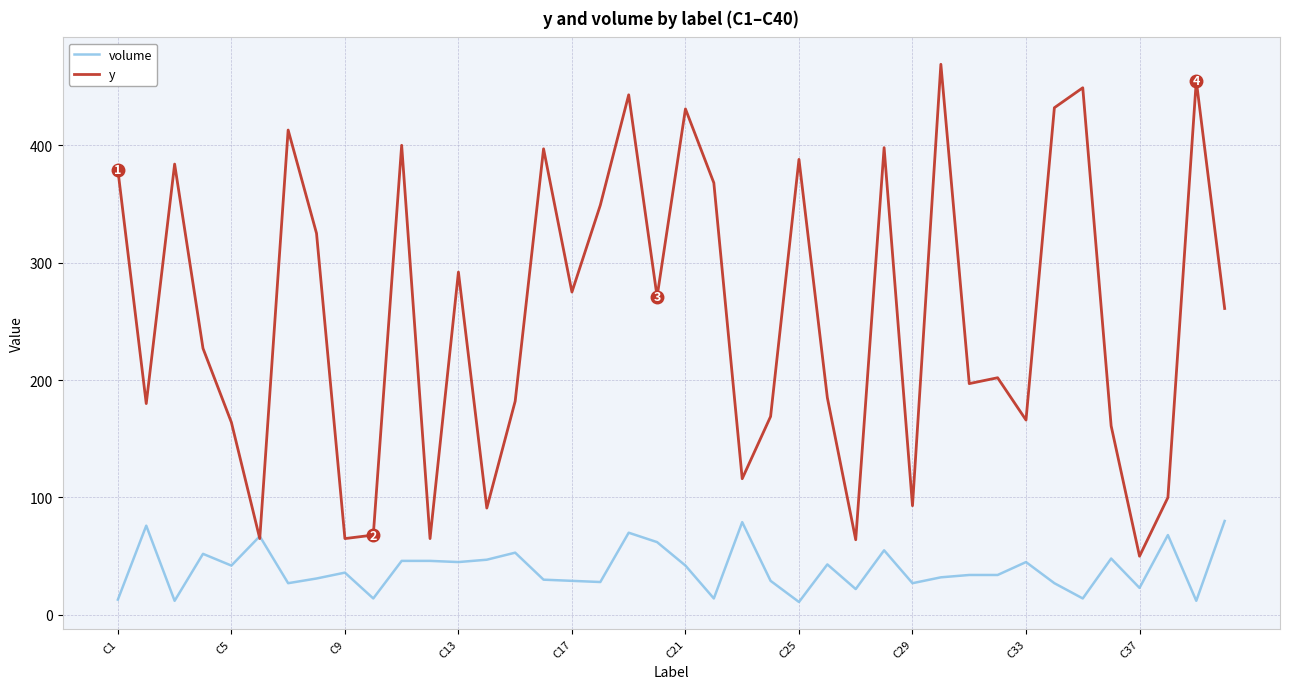

Which series has the largest total across all categories?

y